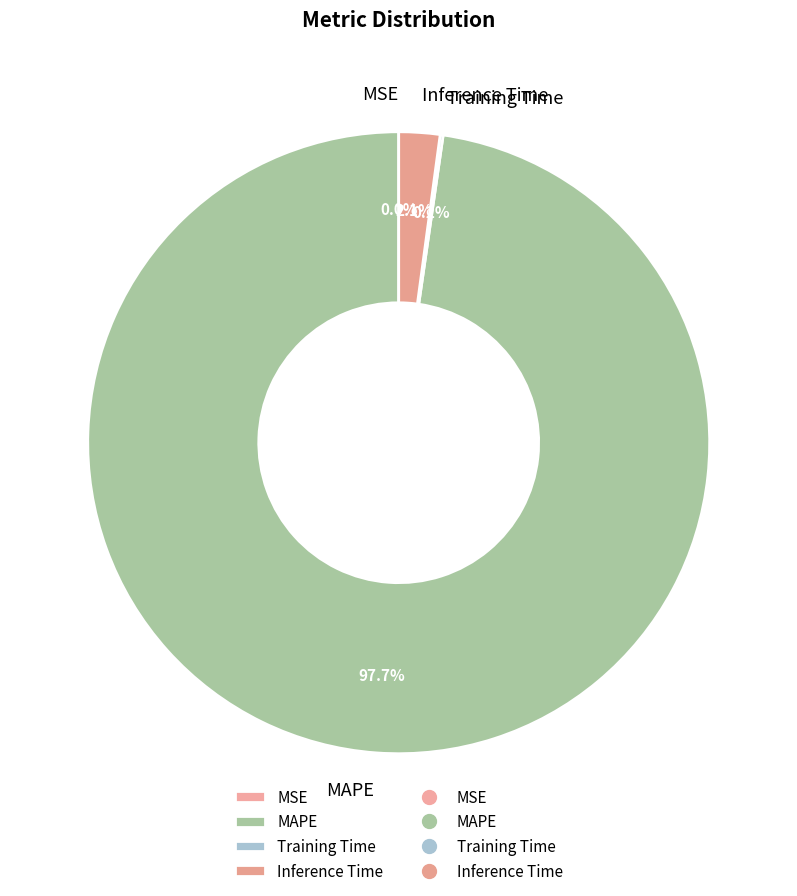

What percentage is NOT represented by MAPE?

2.3%